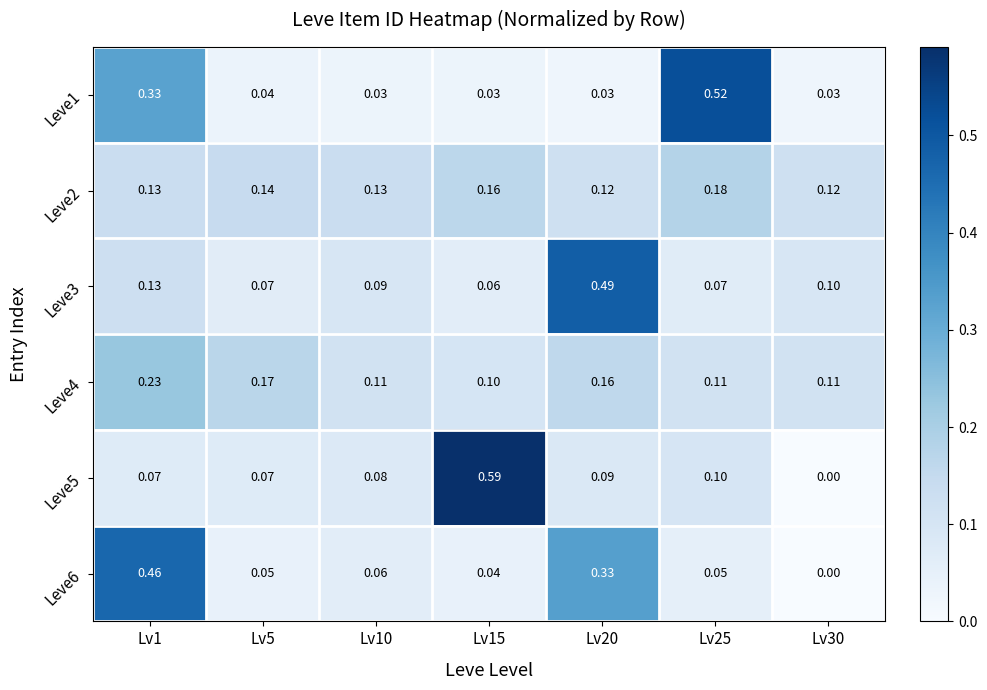

Which series changed the most between Lv1 and Lv10?

Leve6